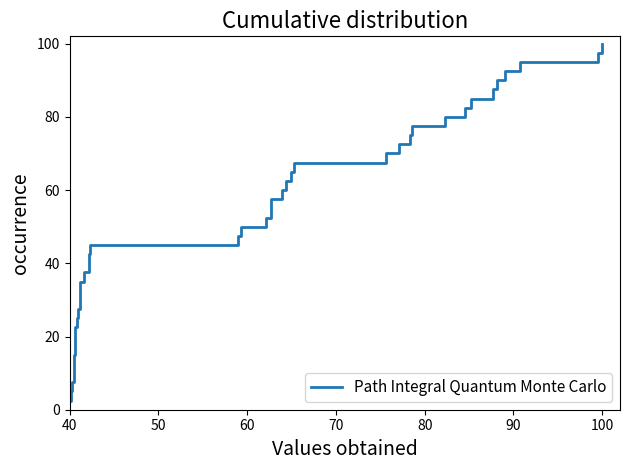

How many distinct data groups are displayed?

1